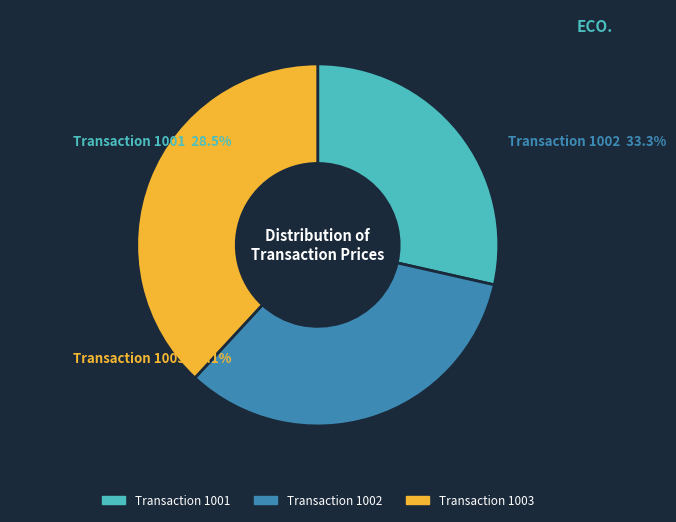

Do Transaction 1002 and Transaction 1001 together represent more than half of the pie?

Yes